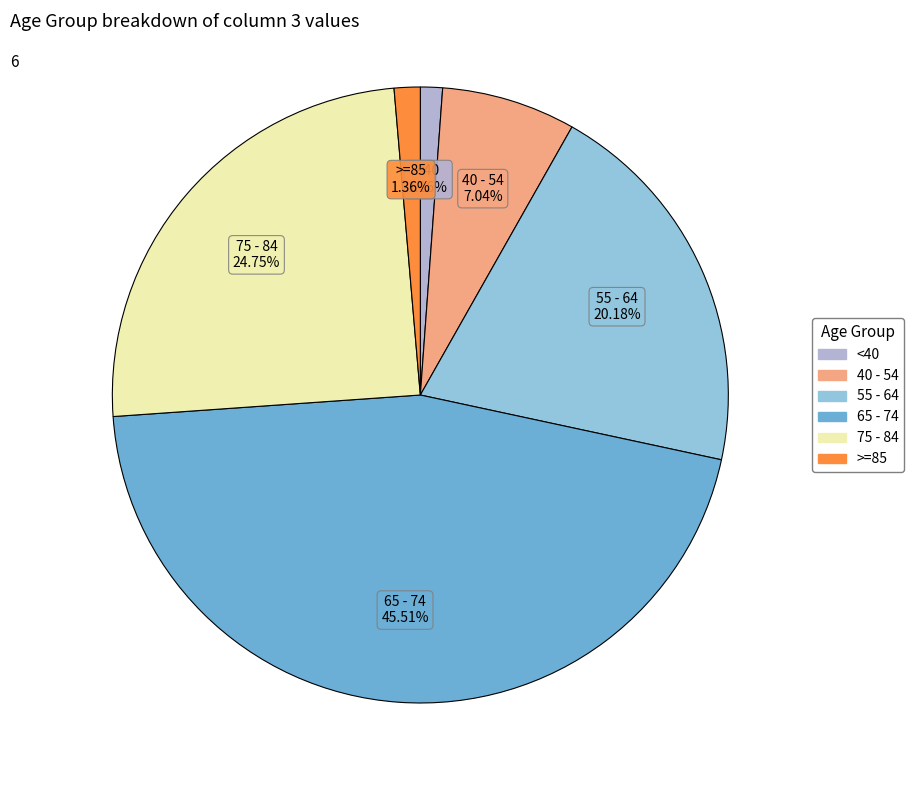

How many slices are in this pie chart?

6